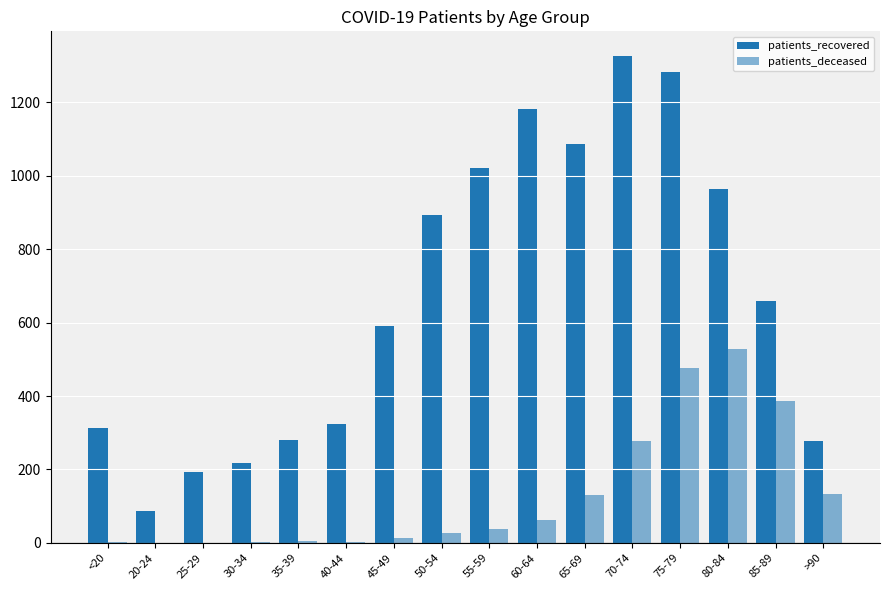

Are the bars horizontal?

No